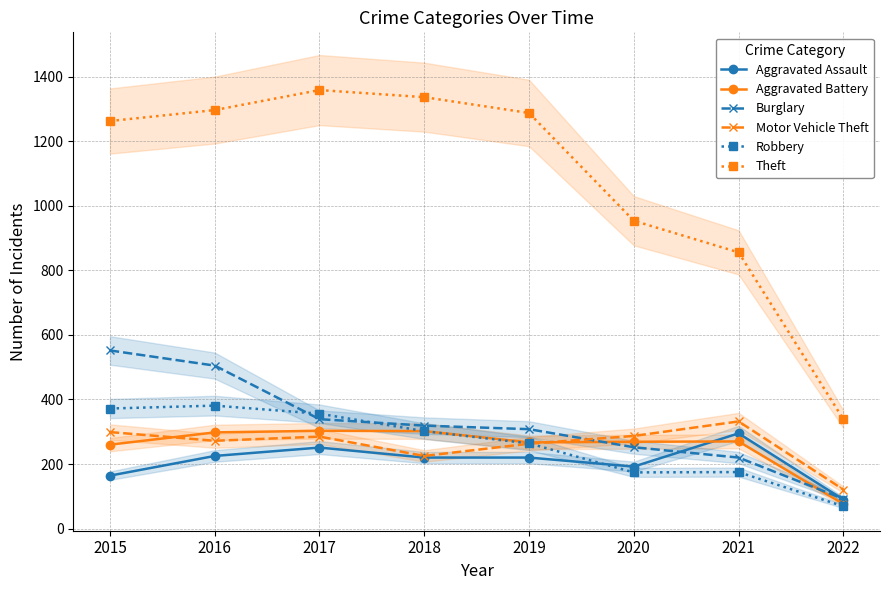

Between 2018 and 2019, which is larger?

2018